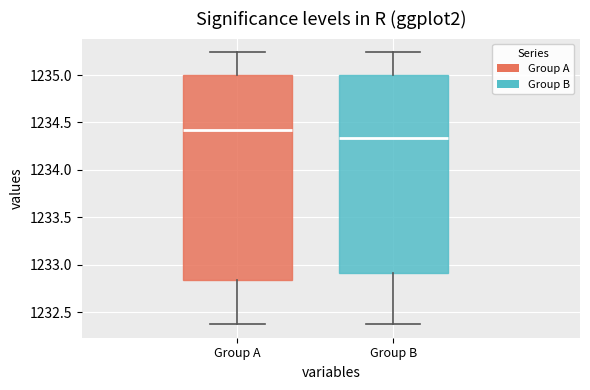

Comparing the boxes themselves (not the whiskers), which one is the tallest?

Group A